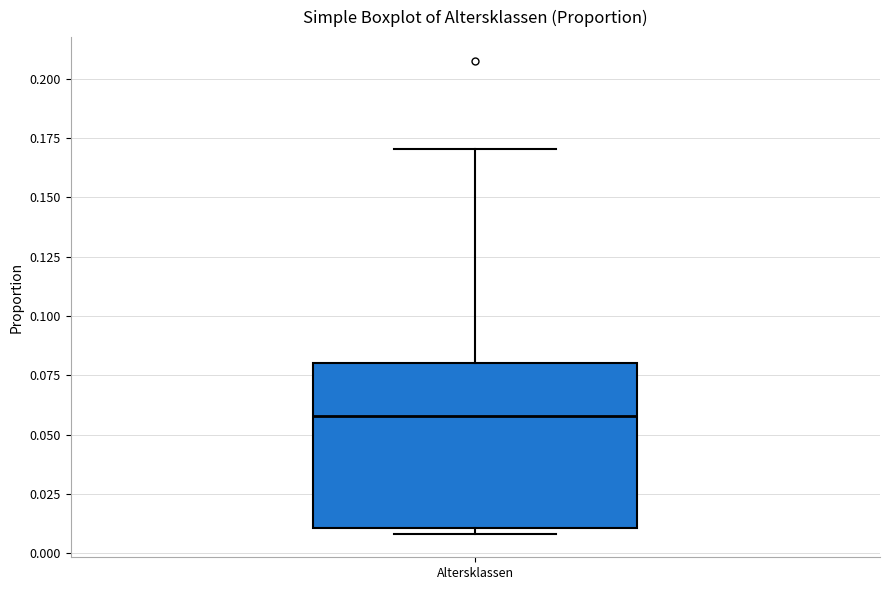

Where does the median line of the box for Altersklassen sit on the y-axis? The values are not printed on the chart, so give them approximately, as read against the axis.

0.06